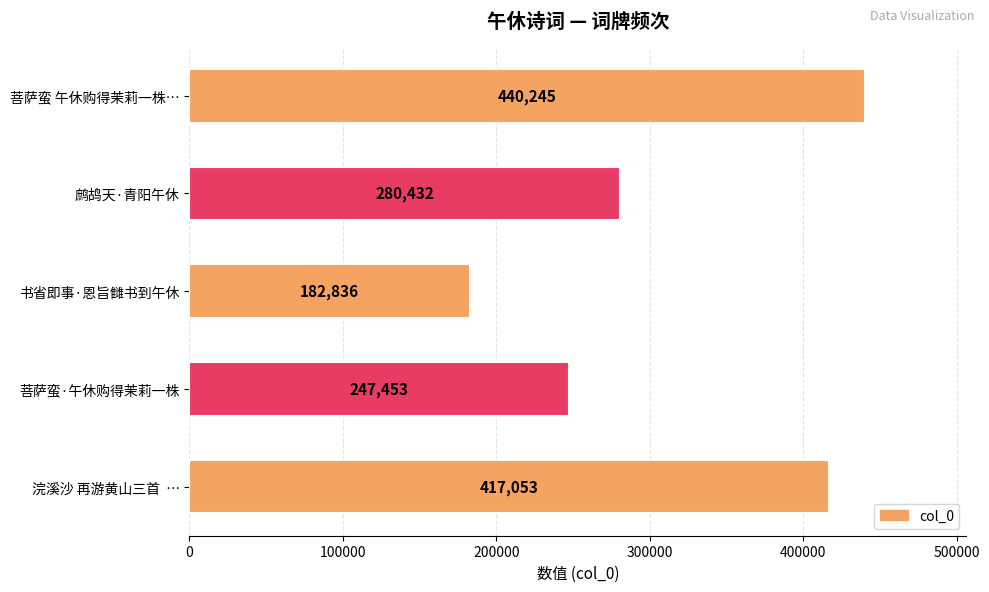

How many values are below 280432?

2